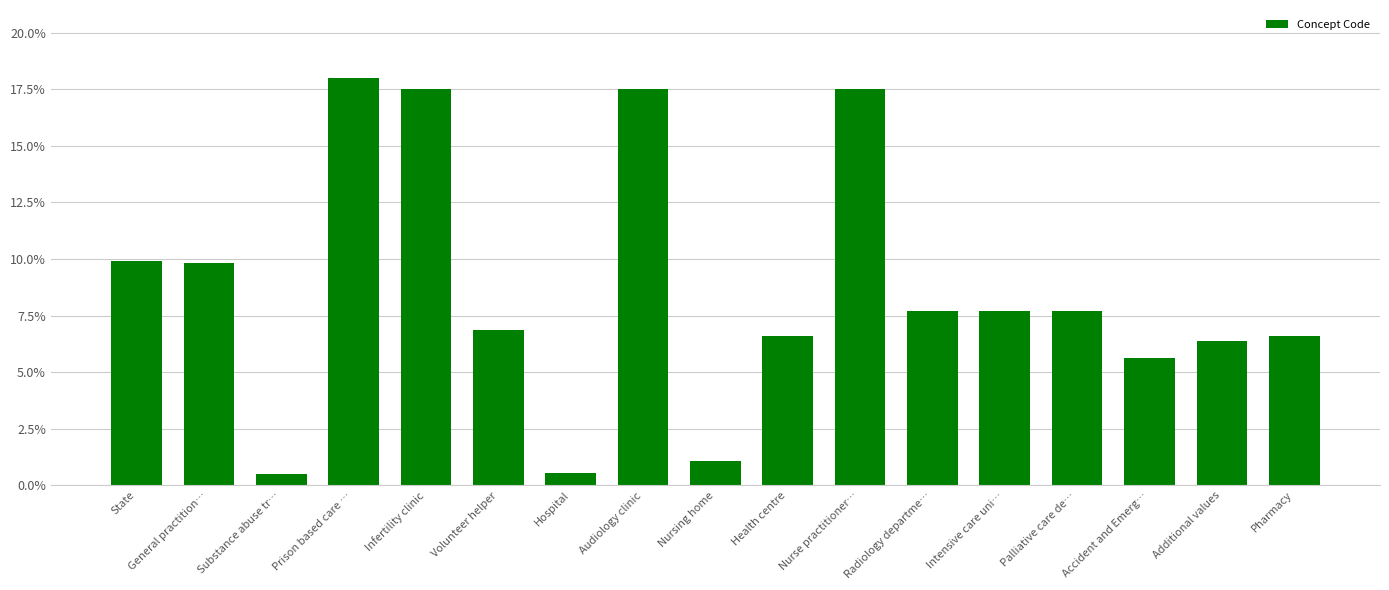

List the labels in order of value, largest first.

Prison based care …, Nurse practitioner…, Infertility clinic, Audiology clinic, State, General practition…, Radiology departme…, Palliative care de…, Intensive care uni…, Volunteer helper, Pharmacy, Health centre, Additional values, Accident and Emerg…, Nursing home, Hospital, Substance abuse tr…